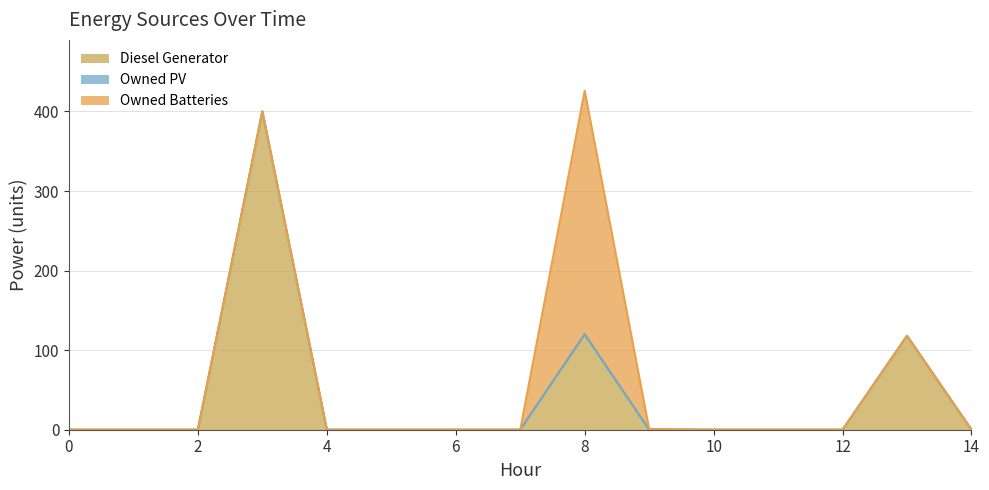

Reading left to right, list all the values displayed in this chart.

Diesel Generator: 0	0	0	400	0	0	0	0	120	0	0	0	0	118	0
Owned PV: 0	0	0	0	0	0	0	0	0	0	0	0	0	0	0
Owned Batteries: 0	0	0	0	0	0	0	0	306	1	0	0	0	0	0